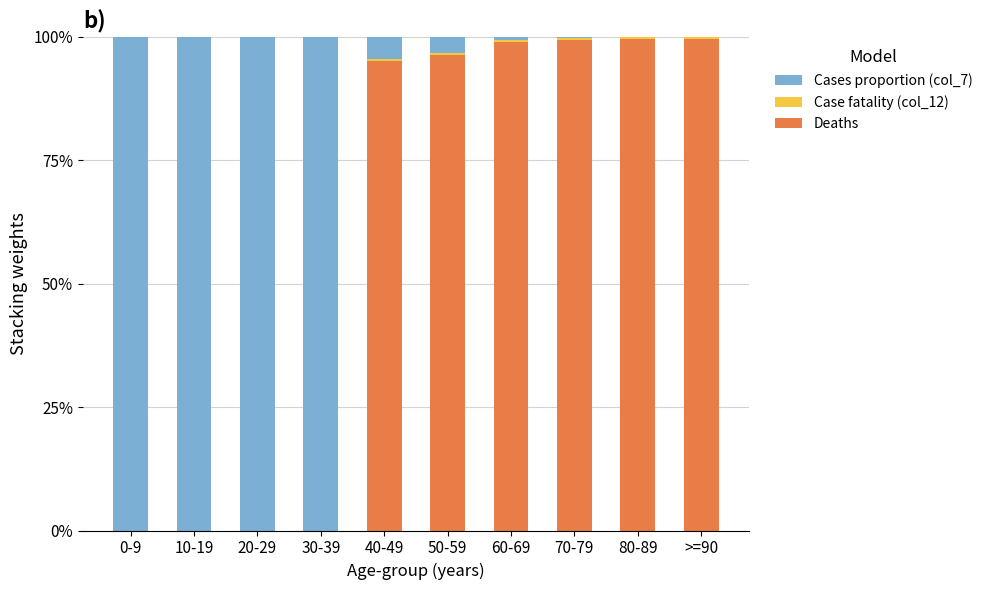

Are the bars horizontal?

No